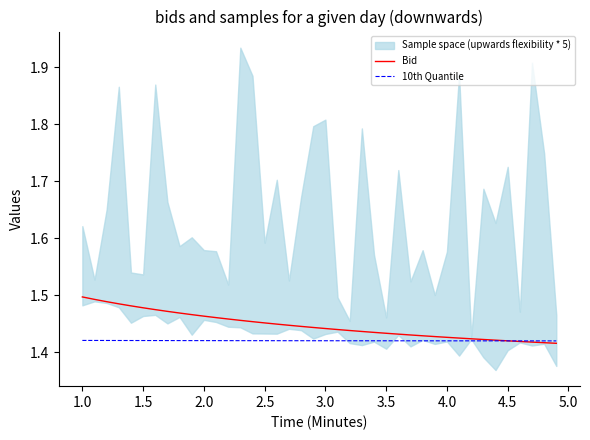

Is it true that 10th Quantile equals 1.9 at 4.0?

False